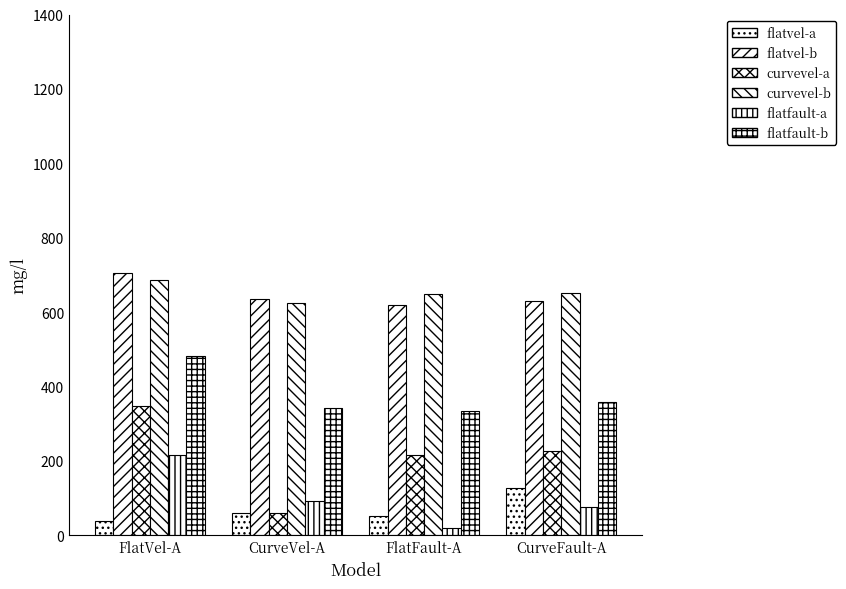

Does the chart contain stacked bars?

No